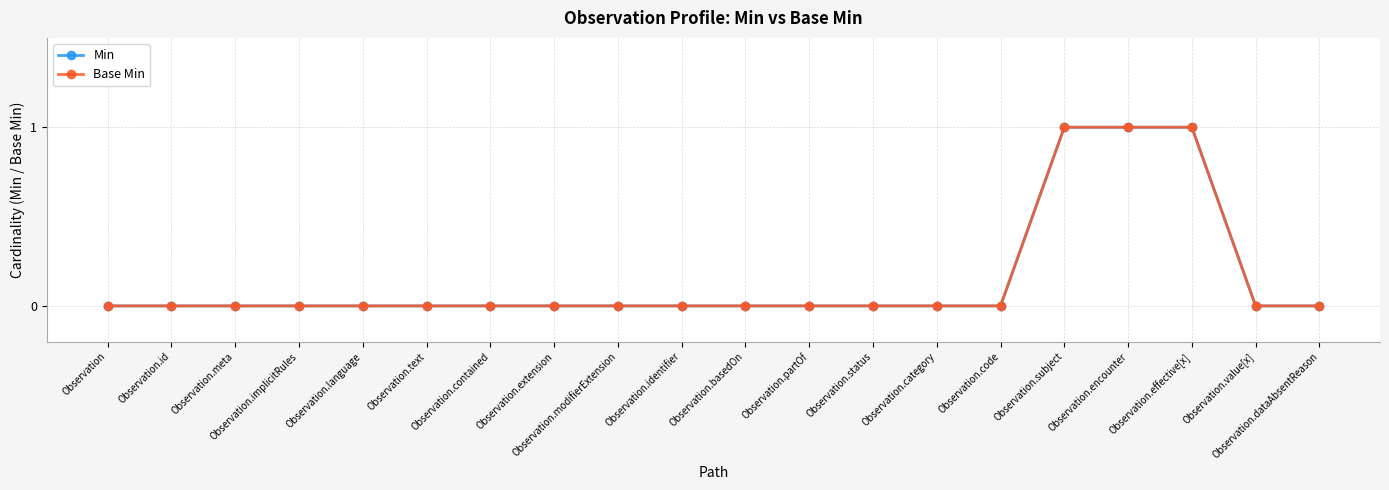

True or false: Min has more than 2 points higher than both neighbors.

False